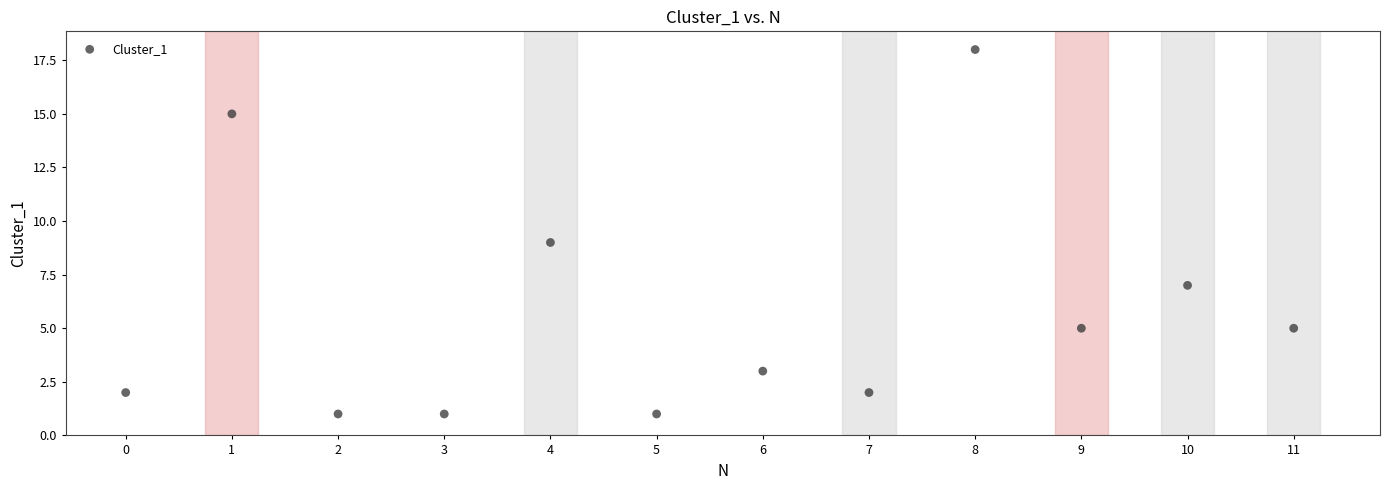

What is the average Y value?

6